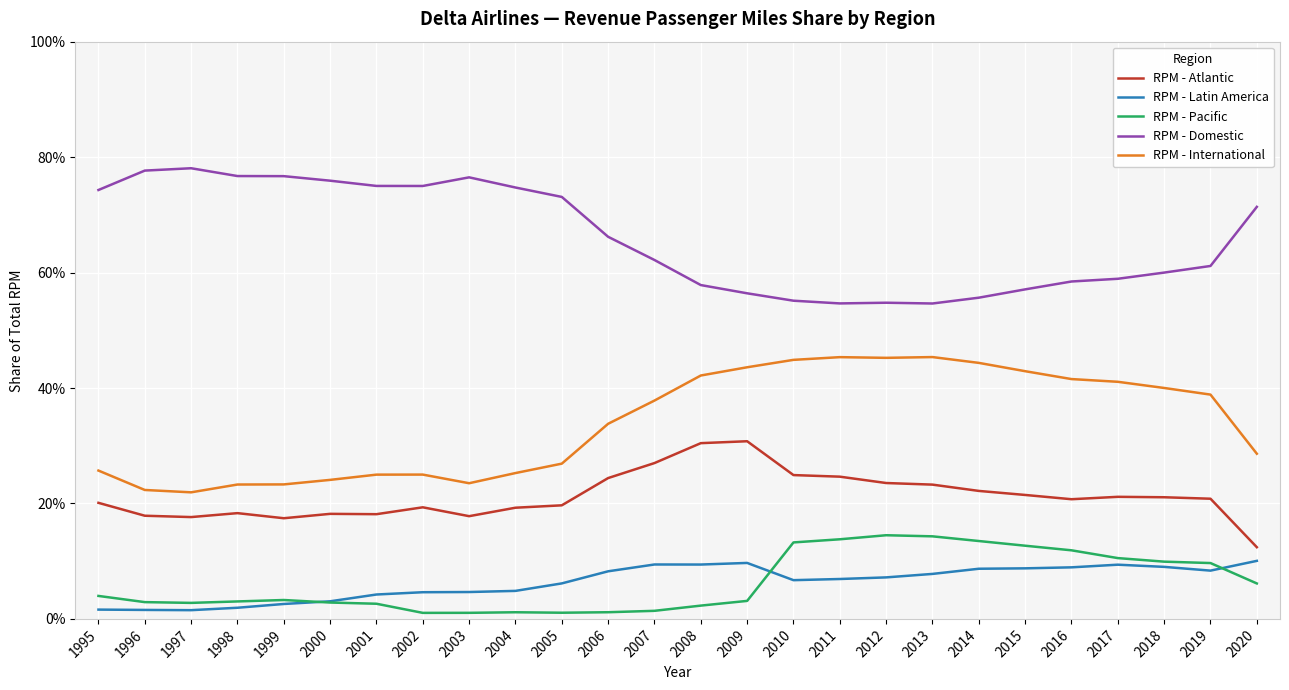

How many interior local peaks does the RPM - Latin America series have?

3